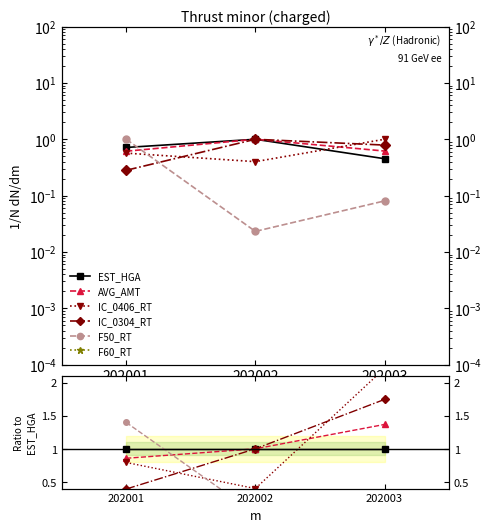

What is the spread (max minus min) of values at 202002?

1.0